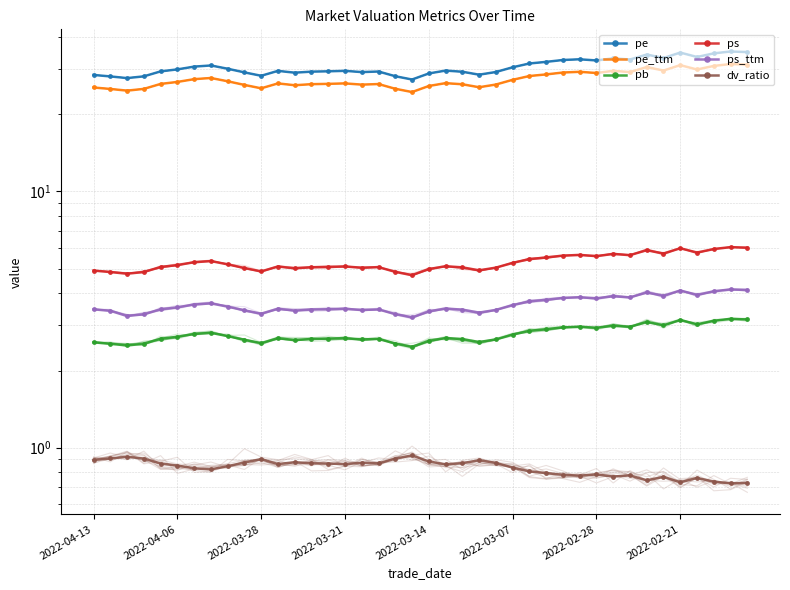

Is the value of dv_ratio at 17 greater than the value of ps_ttm at 2022-04-06?

No